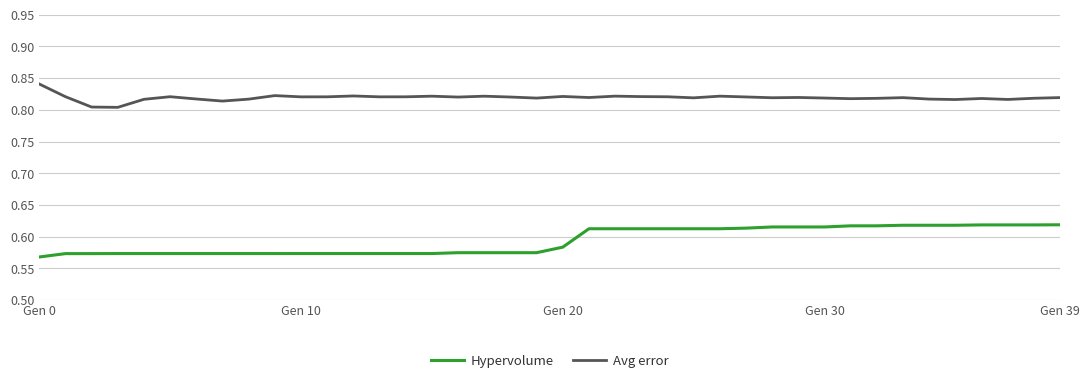

True or false: Hypervolume and Avg error intersect in this chart.

False